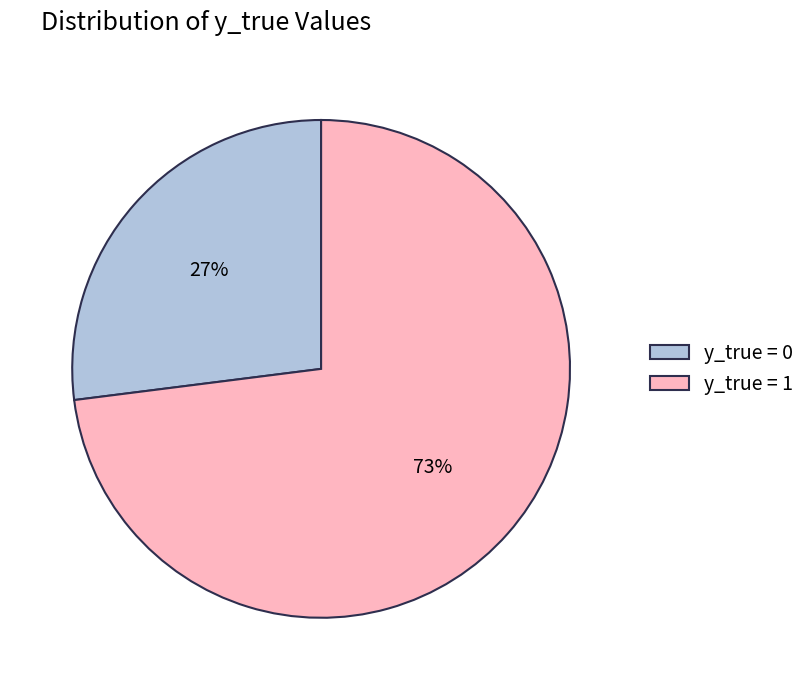

Which slice is the largest?

y_true = 1